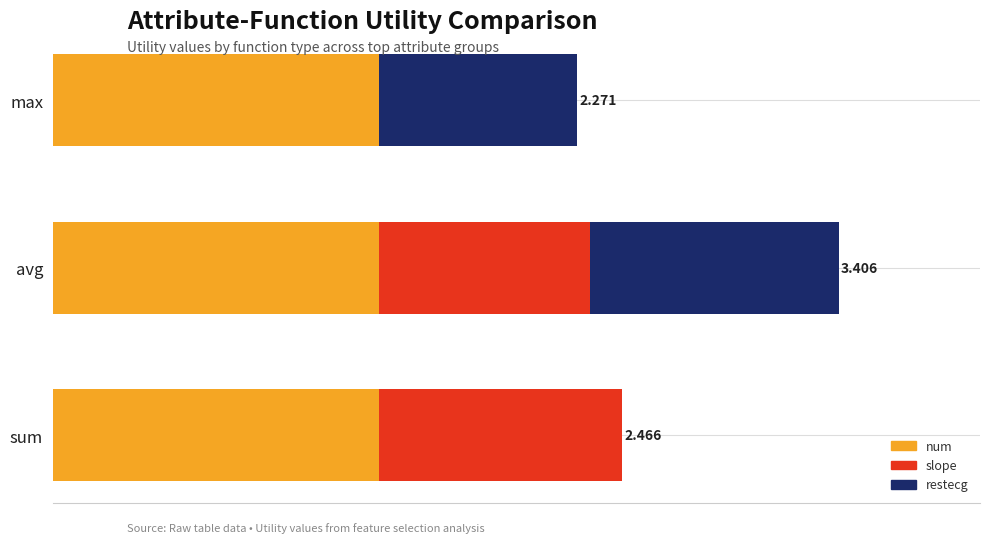

What are all the series names shown in the legend?

num, slope, restecg